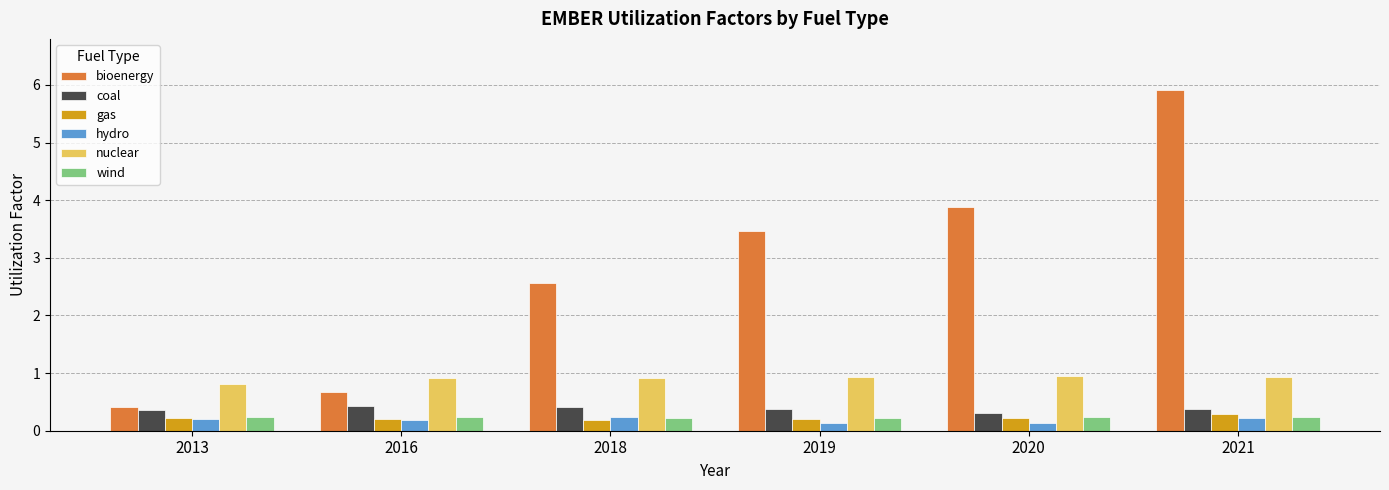

What is the value of the hydro bar at the 3rd from the left?

0.2